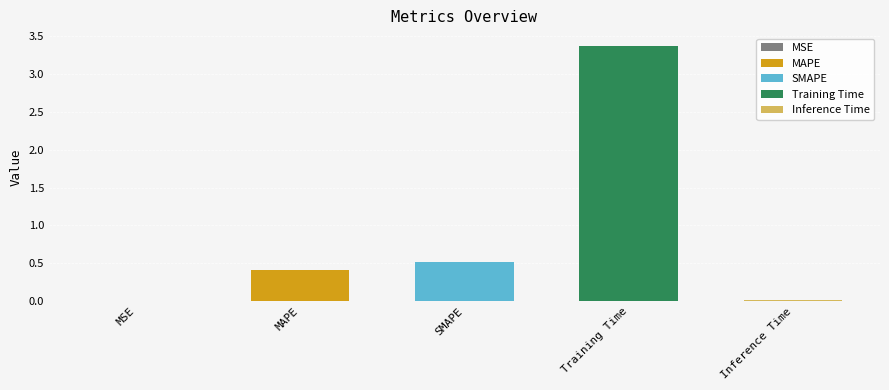

Reading left to right, extract all data points from this chart.

MSE=0.0	MAPE=0.4	SMAPE=0.5	Training Time=3.4	Inference Time=0.0